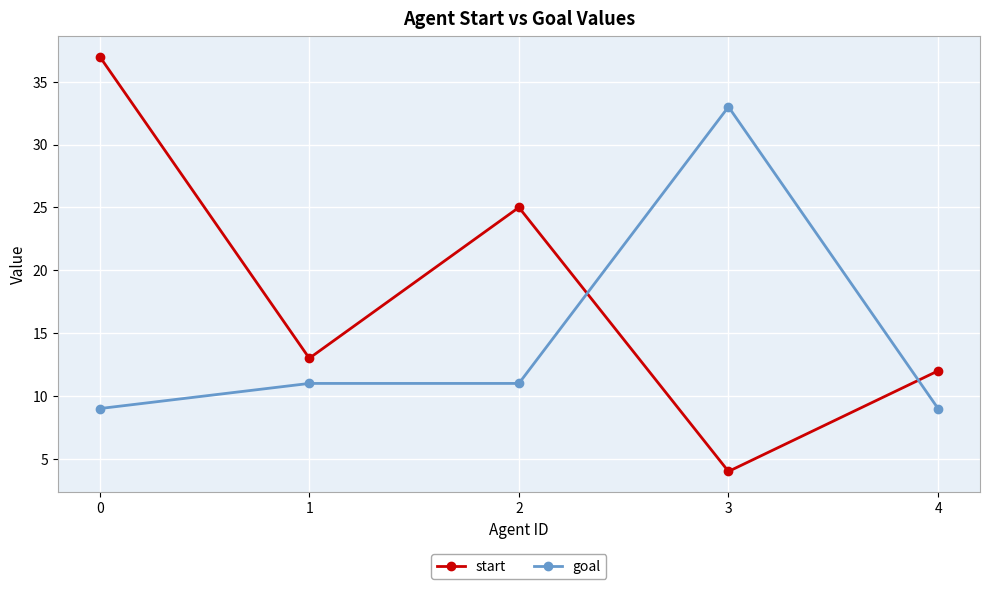

Which series has the largest total across all categories?

start